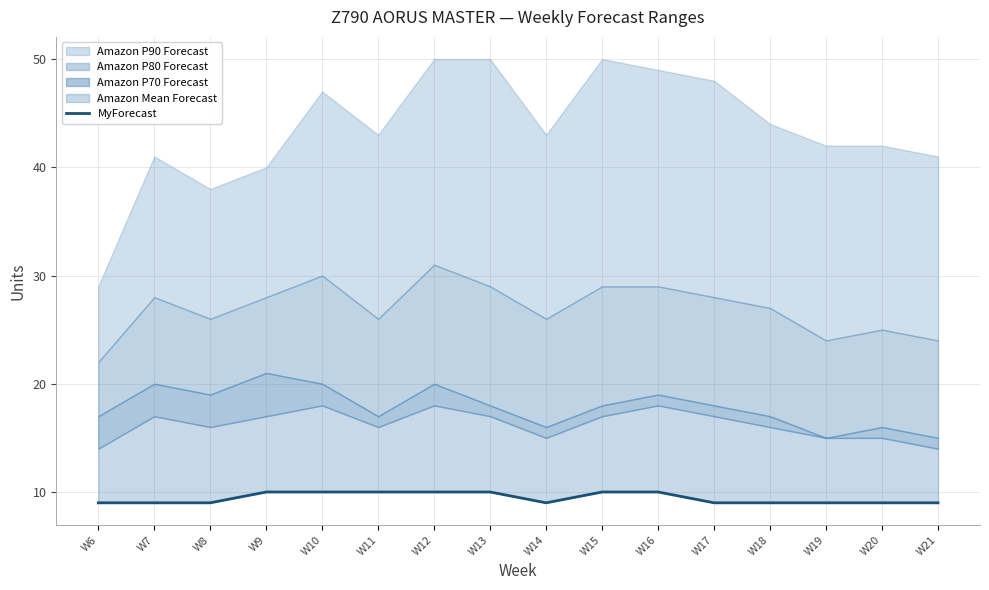

What is the average value?

9